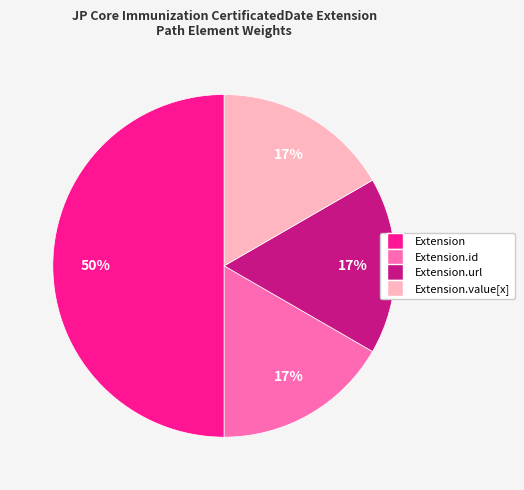

To the nearest percent, what is the average slice percentage?

25%